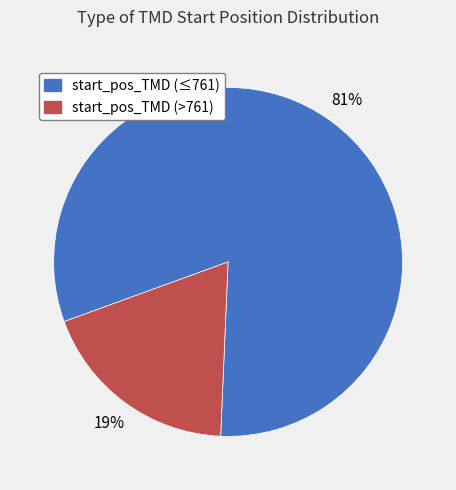

To the nearest percent, what is the average slice percentage?

50%